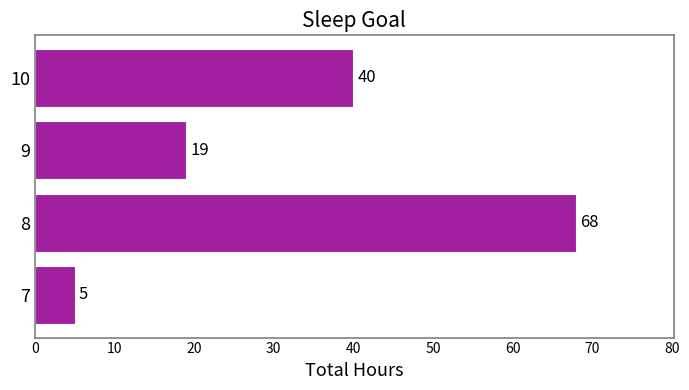

Rank the categories by value from lowest to highest.

7, 9, 10, 8